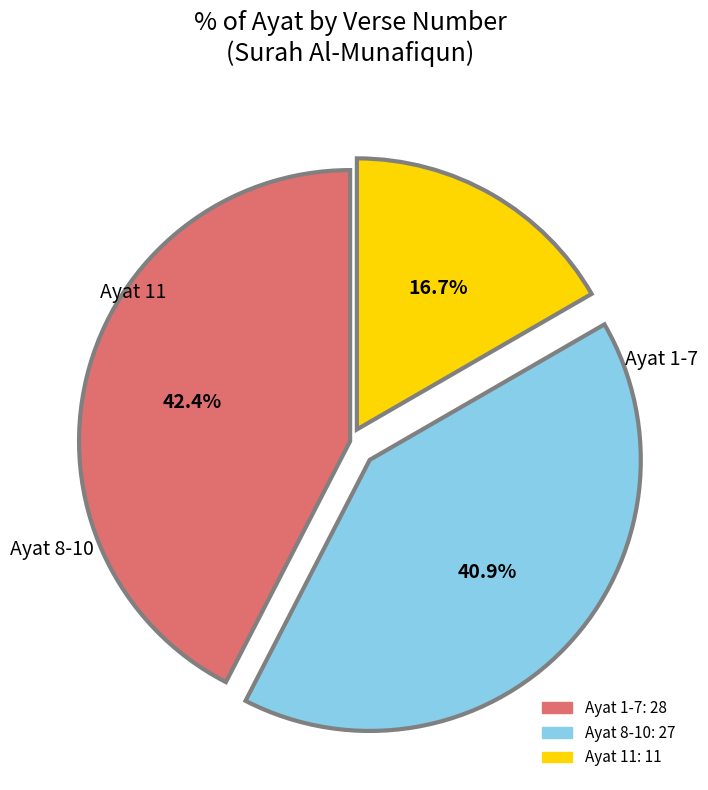

Is there a majority slice in this chart?

No